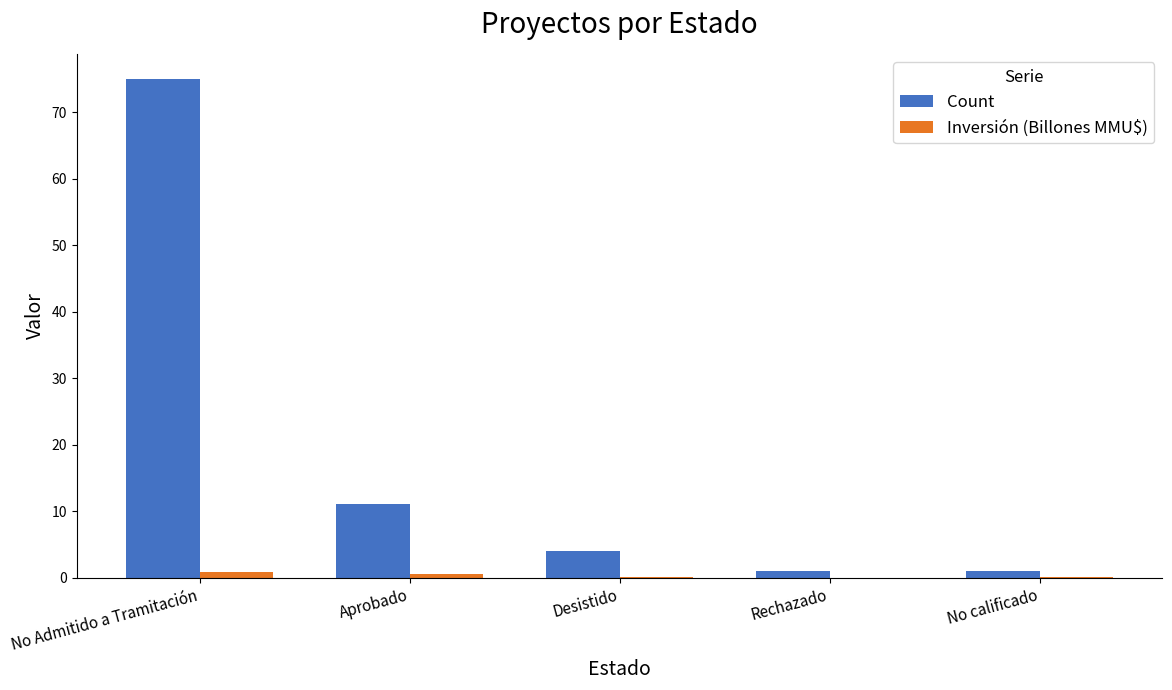

The Count series shows 19.7 at Aprobado. True or false?

False